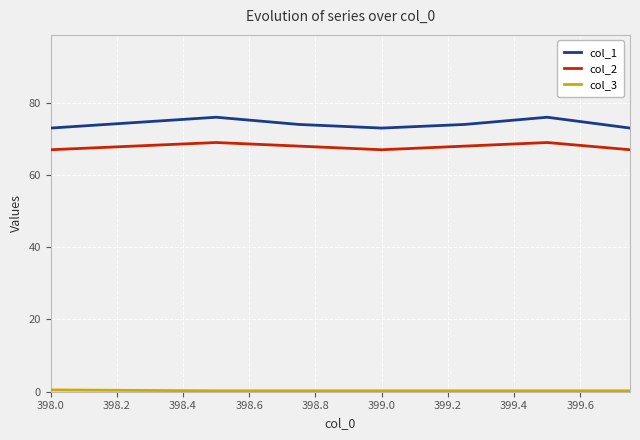

True or false: col_1 and col_2 intersect in this chart.

False